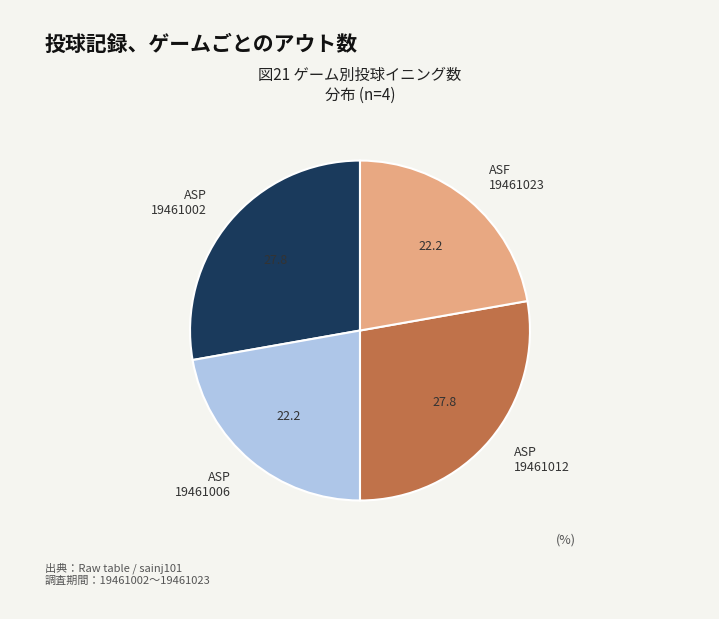

How many slices are in this pie chart?

4